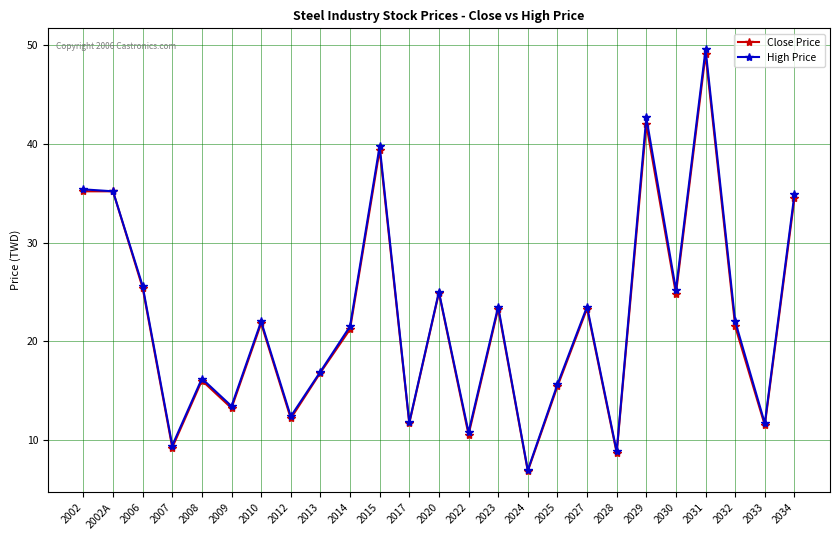

What position from the right is 2024?

10